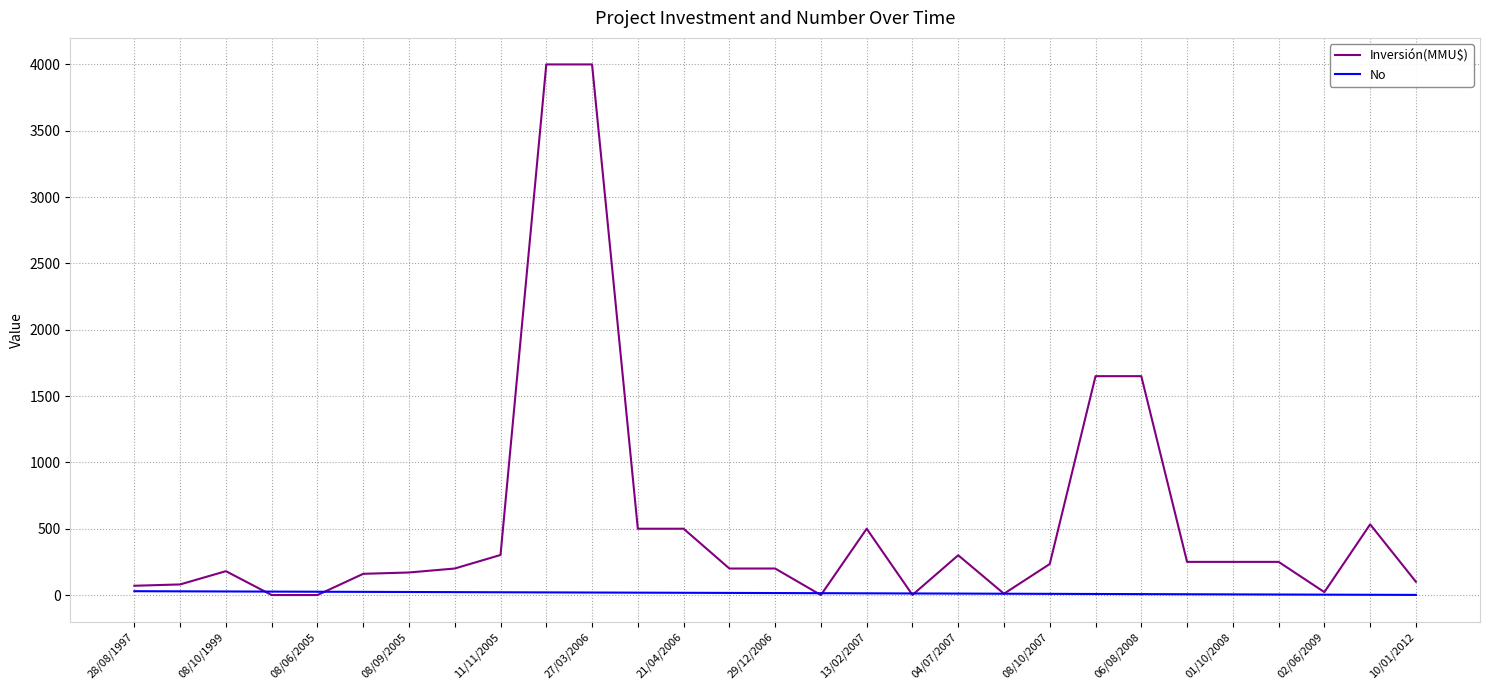

What is the maximum value shown in the chart?

4000